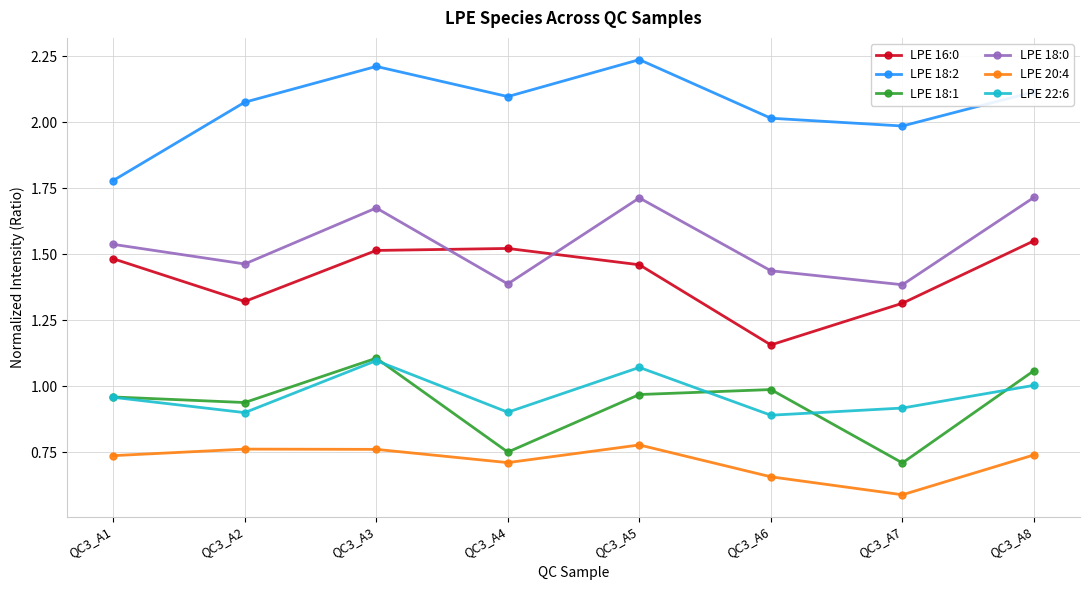

Does the chart display data point markers on the line(s)?

Yes